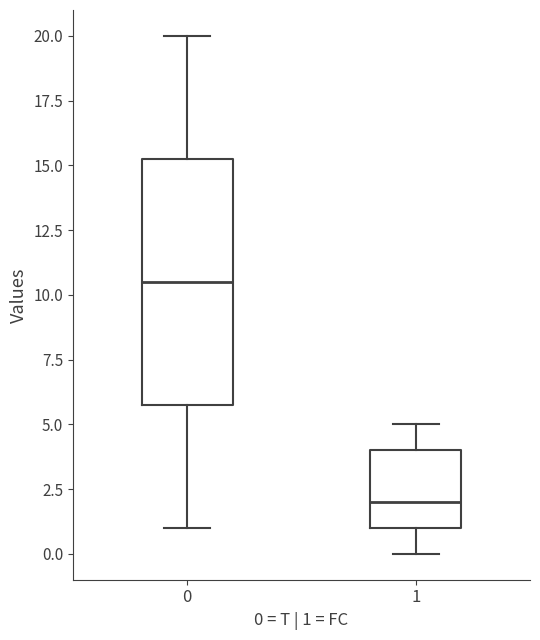

Which box has the lowest median line?

1